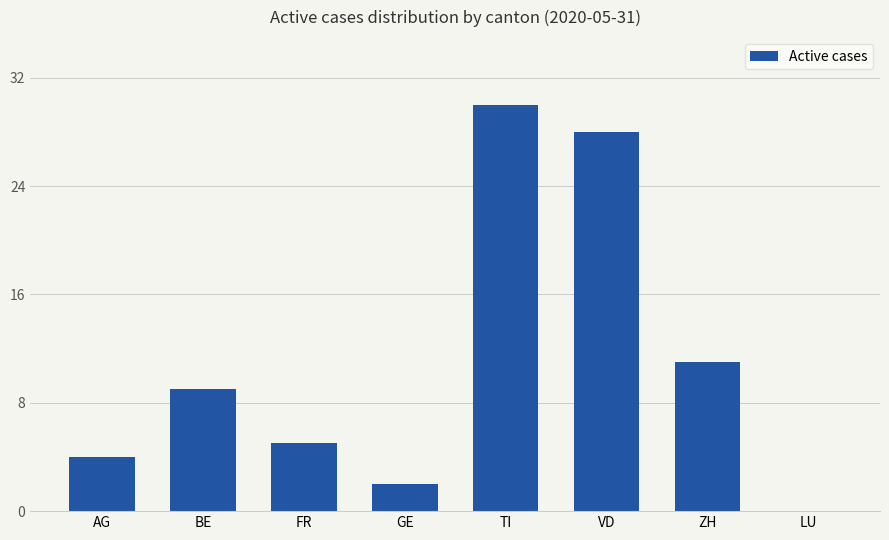

Where is the data nearest to the value 15?

ZH